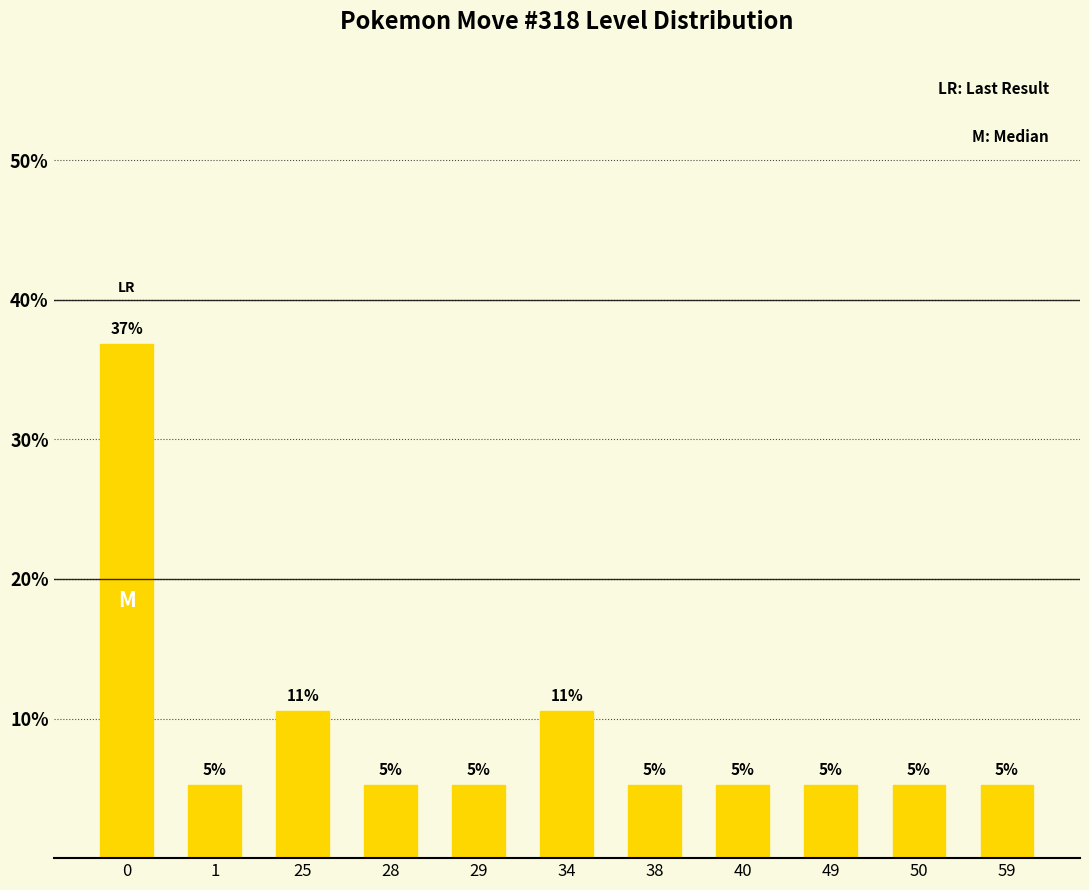

What is the difference between the maximum and minimum values?

31.6